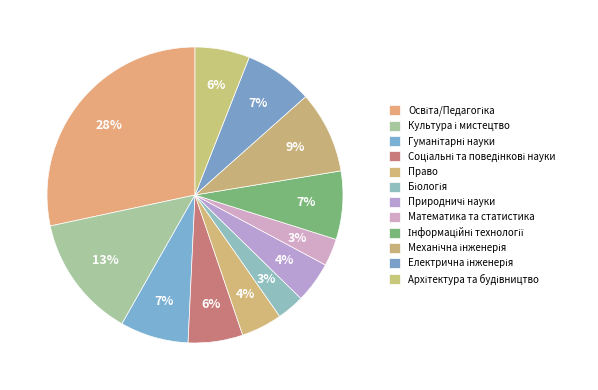

Count the number of slices in the pie.

12